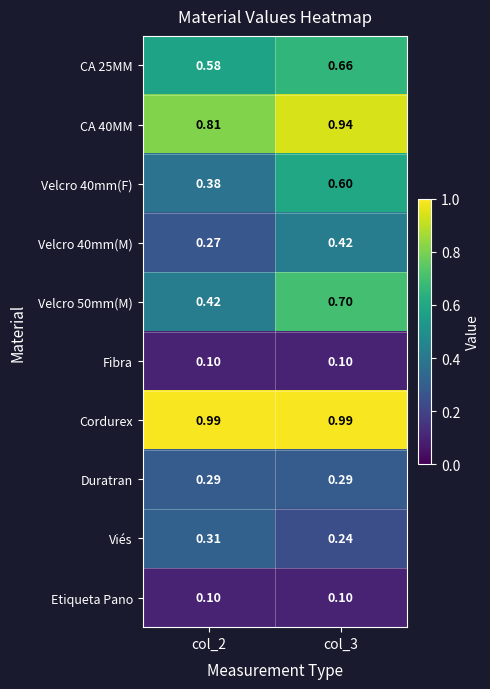

Which series has the largest range (max minus min)?

Velcro 50mm(M)